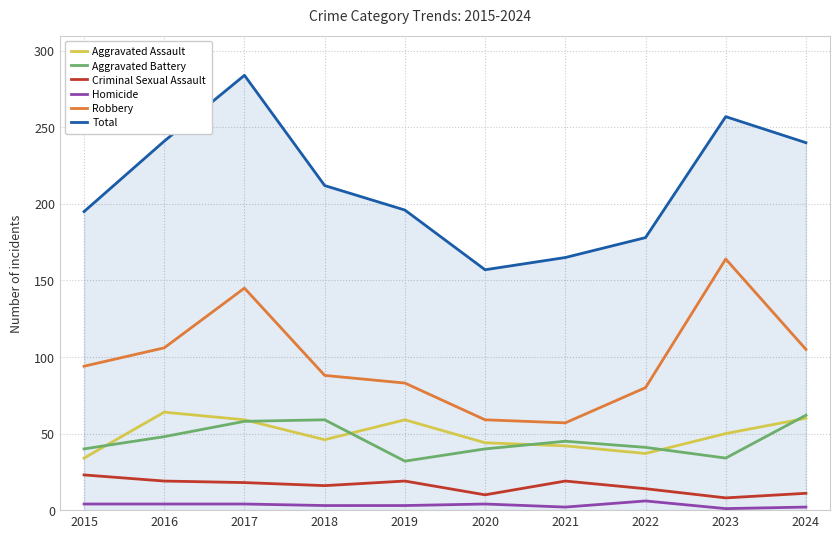

What are all the series names shown in the legend?

Aggravated Assault, Aggravated Battery, Criminal Sexual Assault, Homicide, Robbery, Total